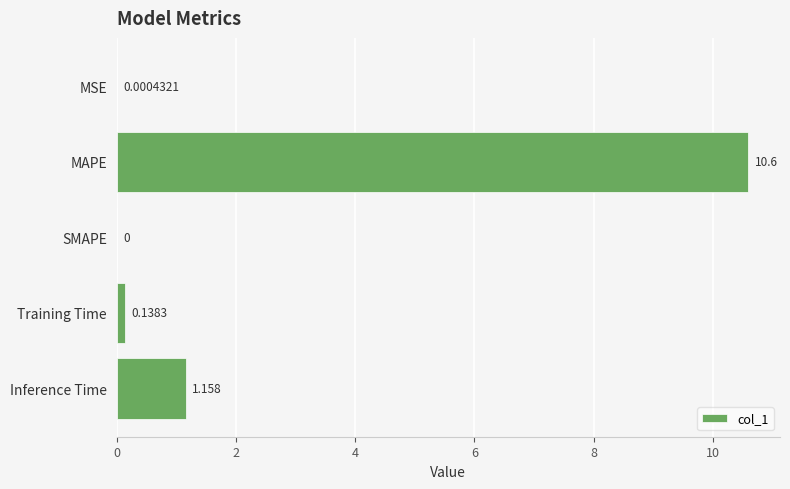

What is the maximum value shown in the chart?

10.6